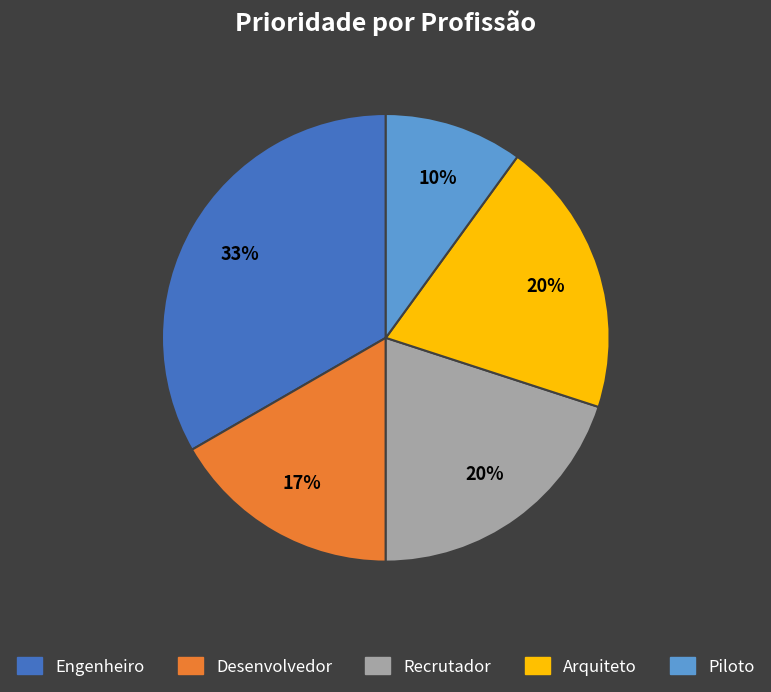

To the nearest percent, what is the average slice percentage?

20%